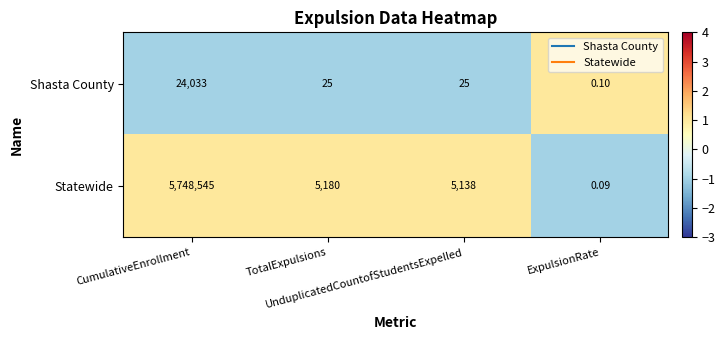

Rank the series by their average value, from highest to lowest.

Statewide, Shasta County